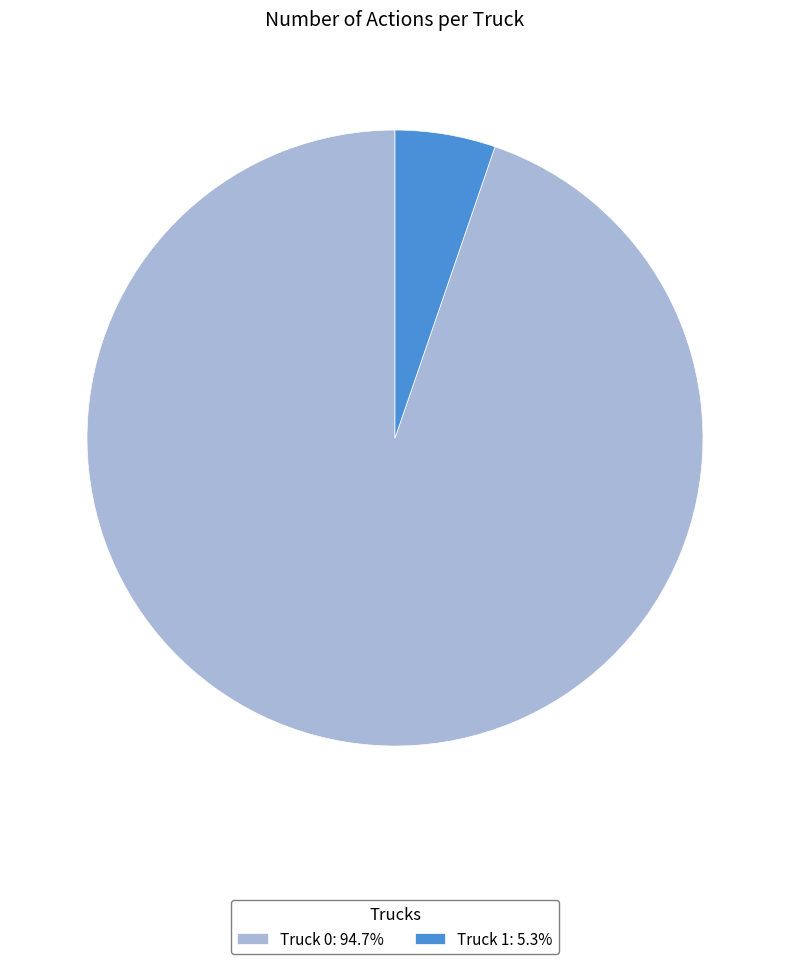

True or false: Truck 1 accounts for 5% of the total.

True